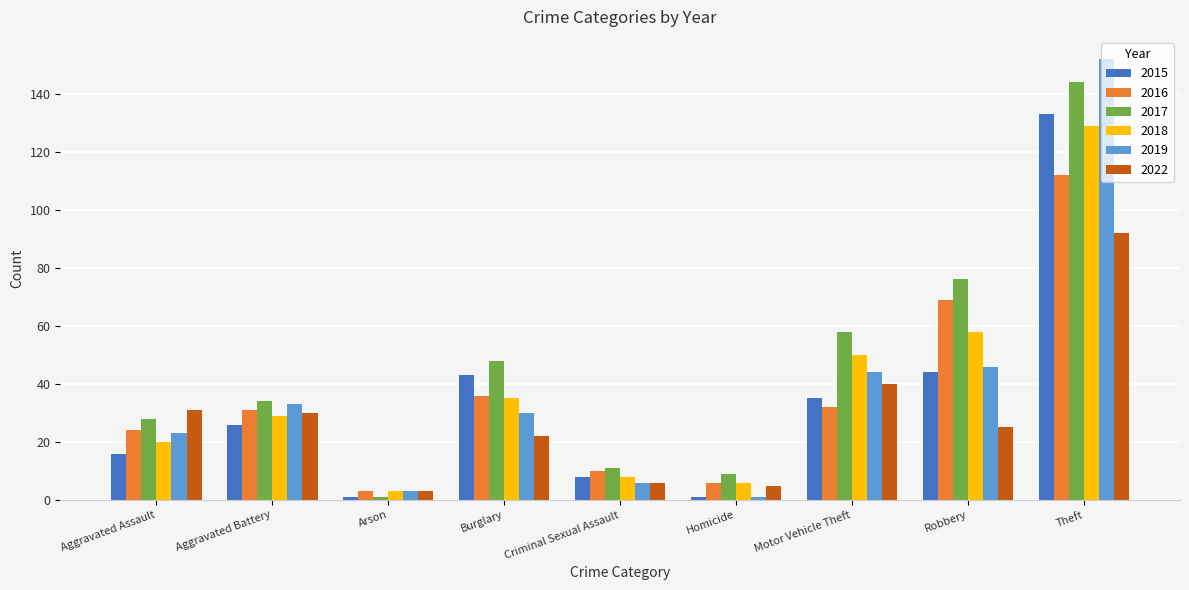

What is the greatest value displayed?

152